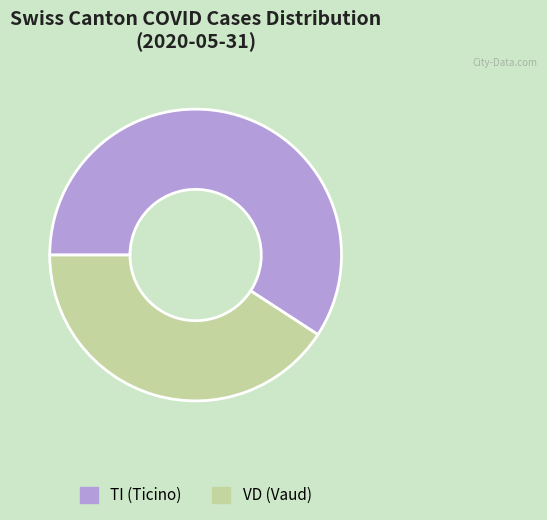

Is there a majority slice in this chart?

Yes